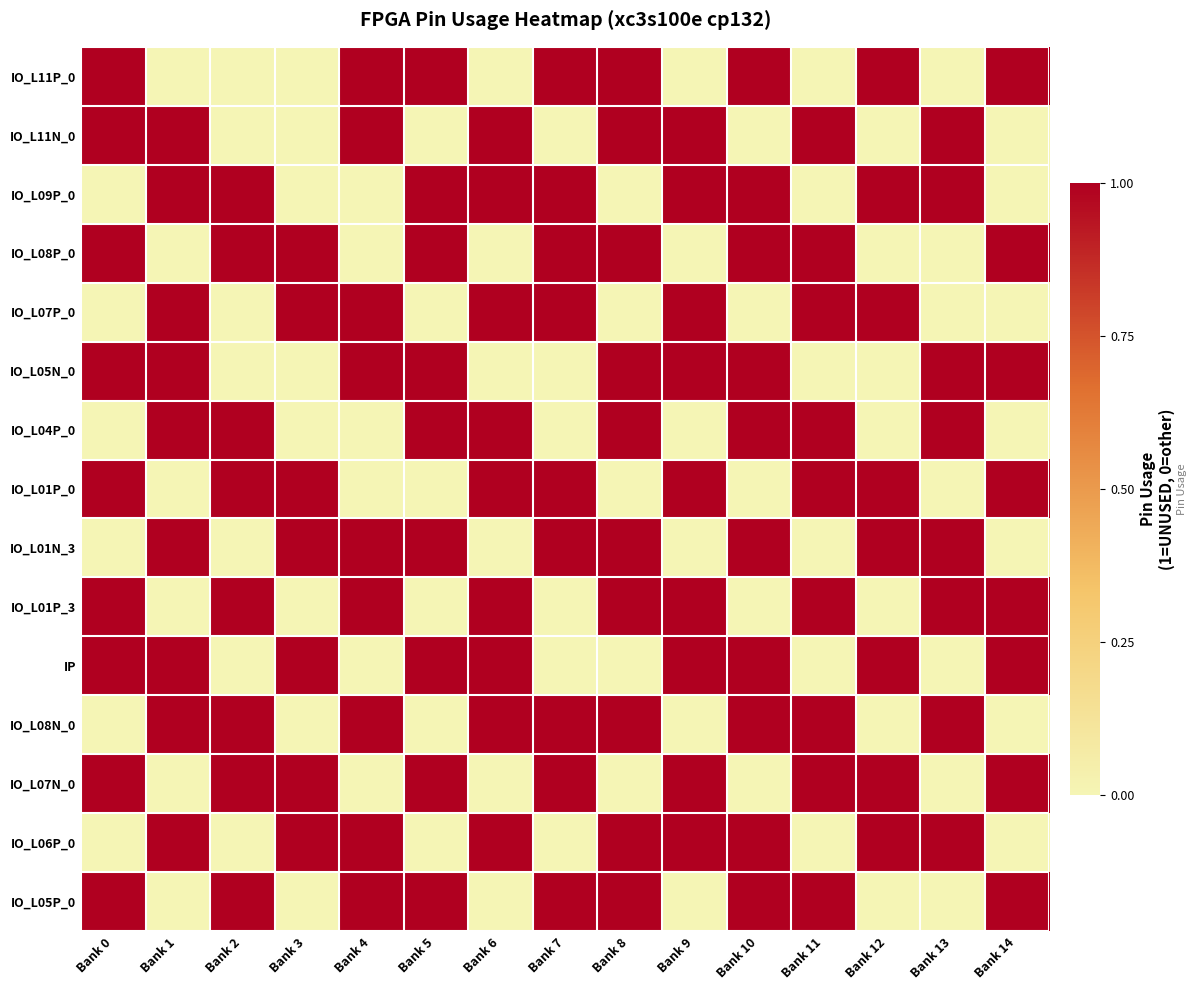

Which has a higher value, Bank 2 or Bank 6?

Bank 2